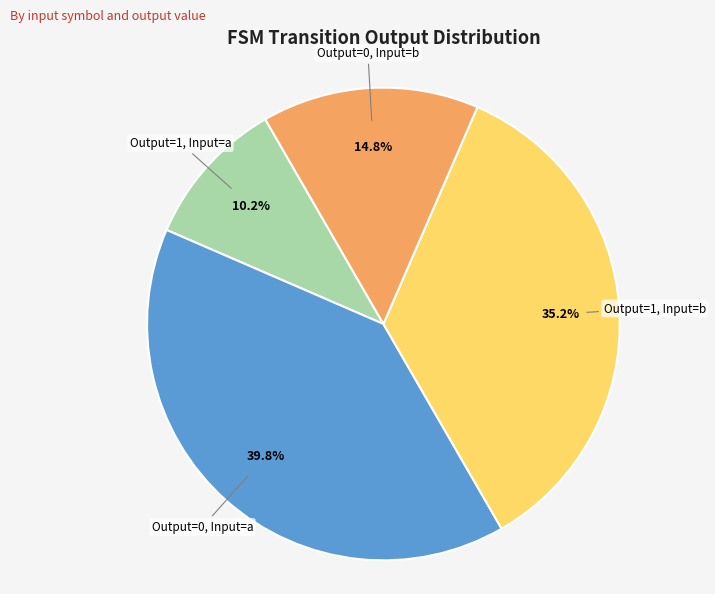

Does any single category account for the majority?

No